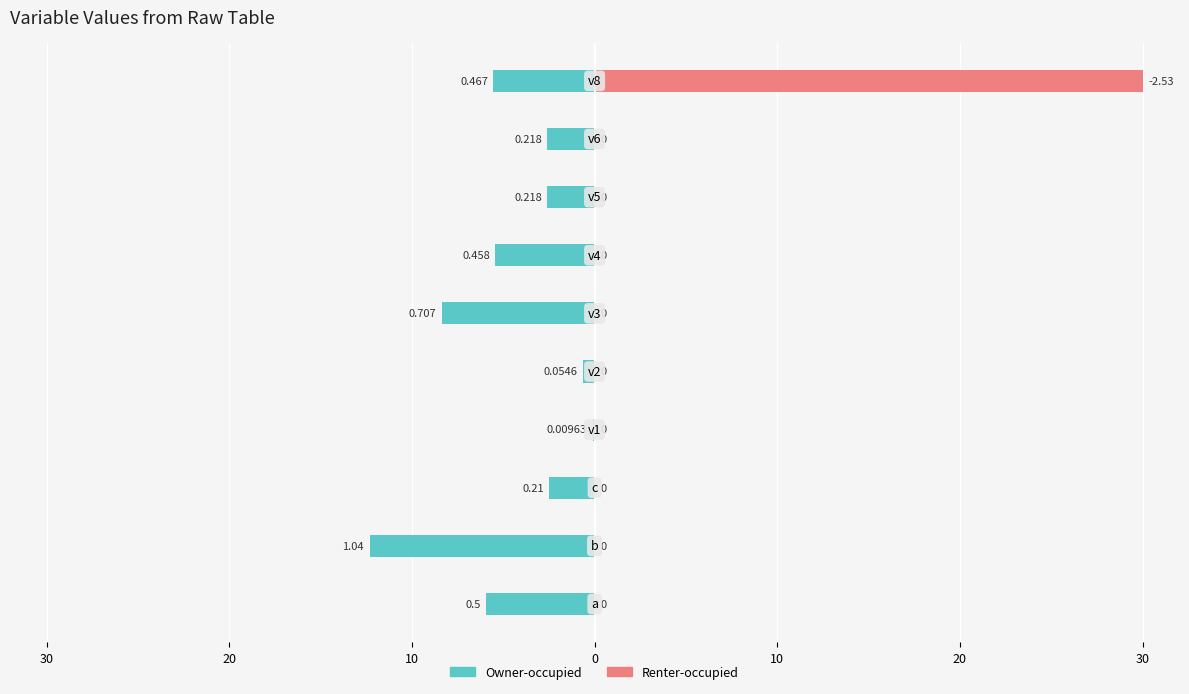

Rank the series at 8 from lowest to highest value.

Owner-occupied, Renter-occupied